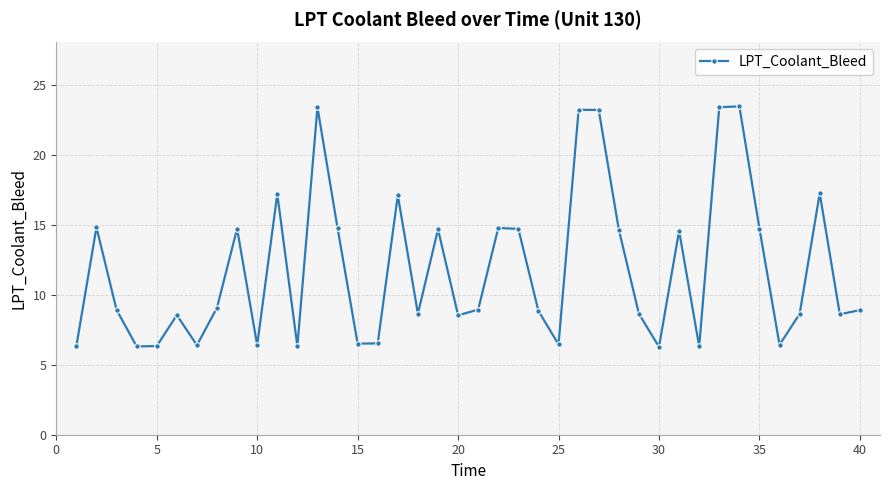

What is the maximum value shown in the chart?

23.4